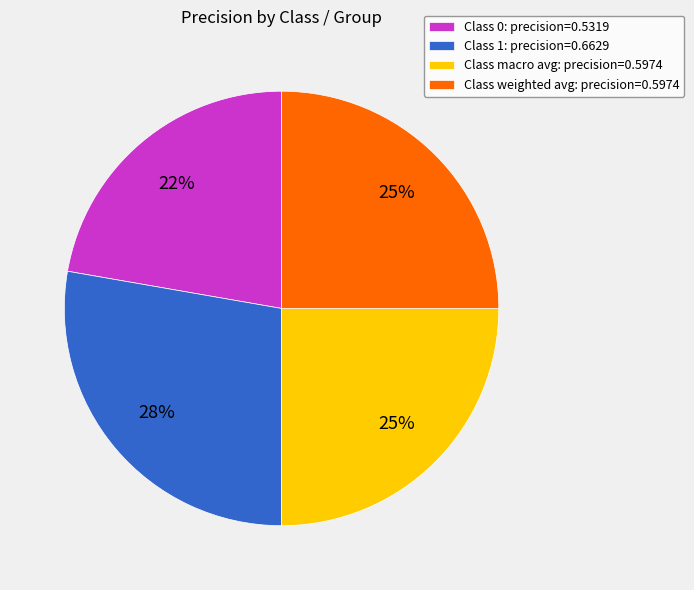

How many slices are in this pie chart?

4